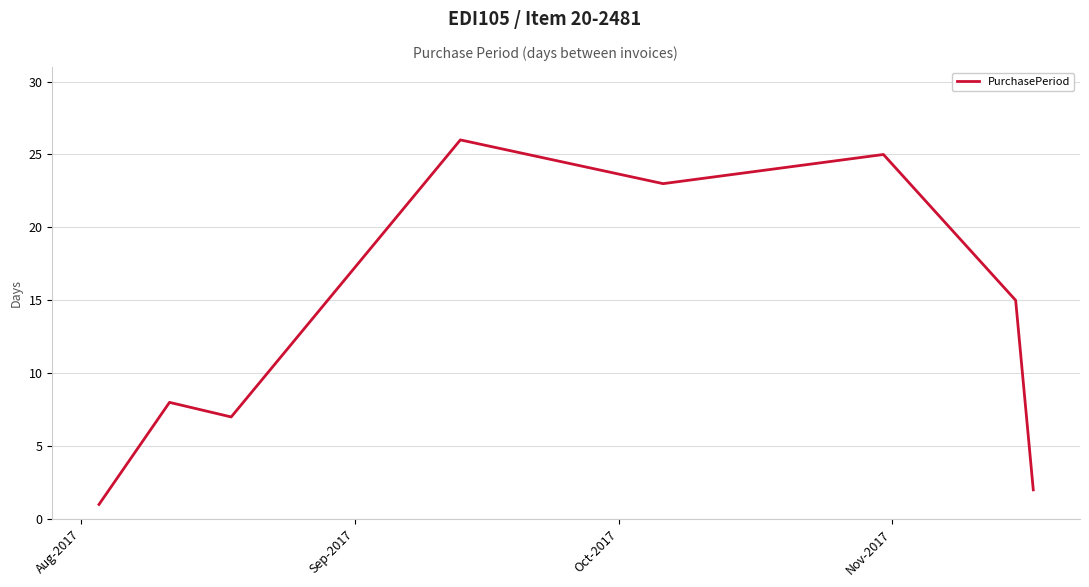

True or false: the data has more than 2 interior local peaks.

True